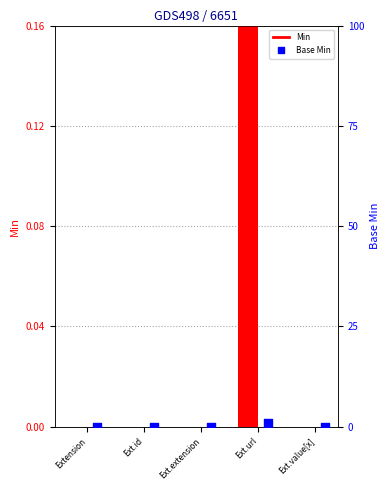

Which series reaches the minimum Y coordinate?

Min